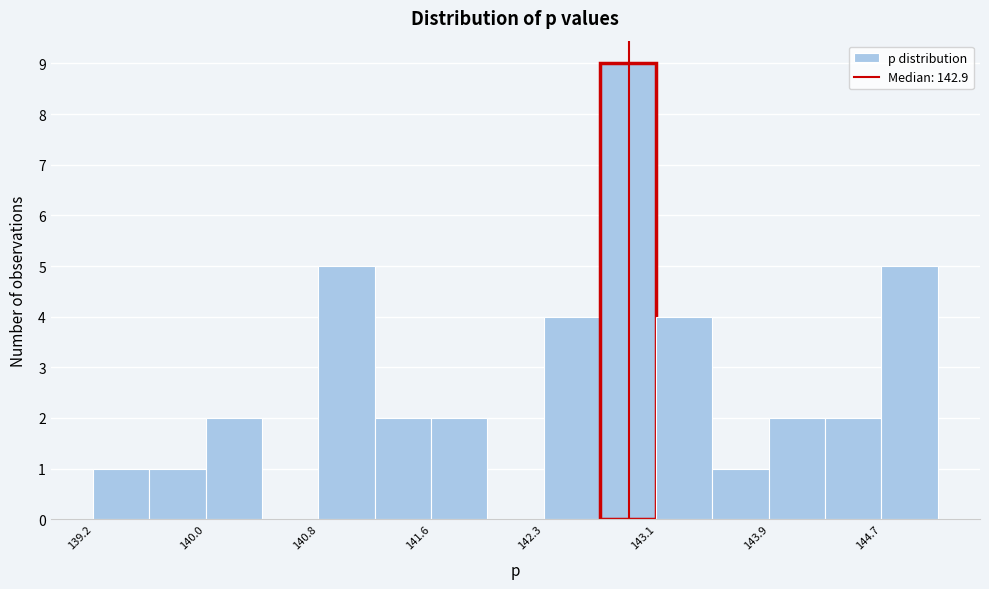

Around what value on the x-axis is the tallest bar? Give the approximate position of its centre, as read against the axis.

142.9